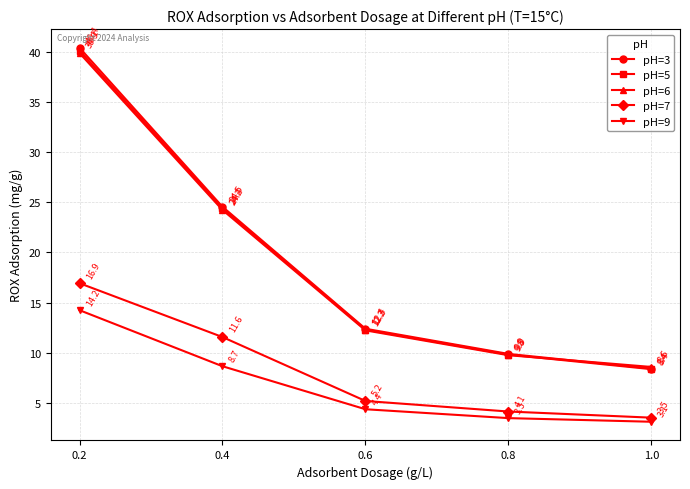

How many values in the pH=3 series are below 12?

2